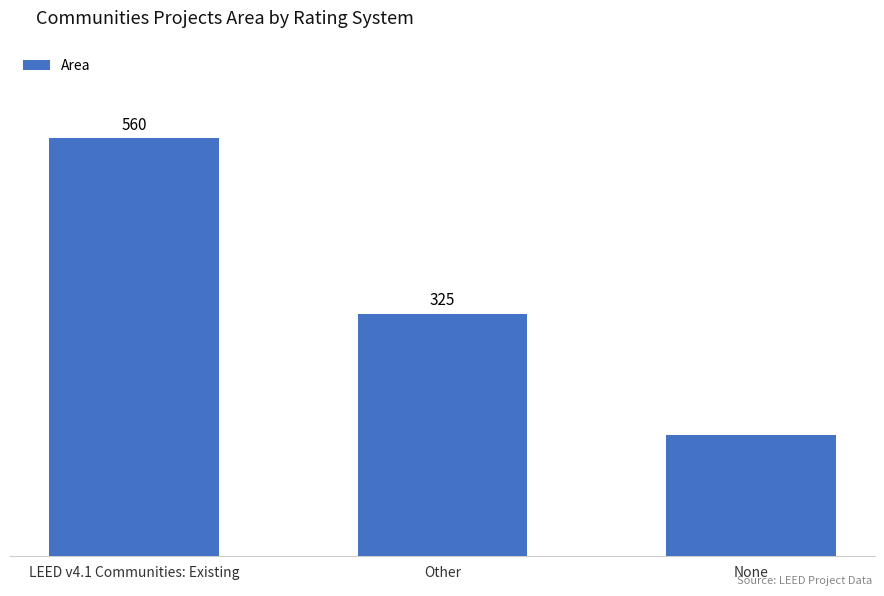

Which category has the lowest value across all series?

None